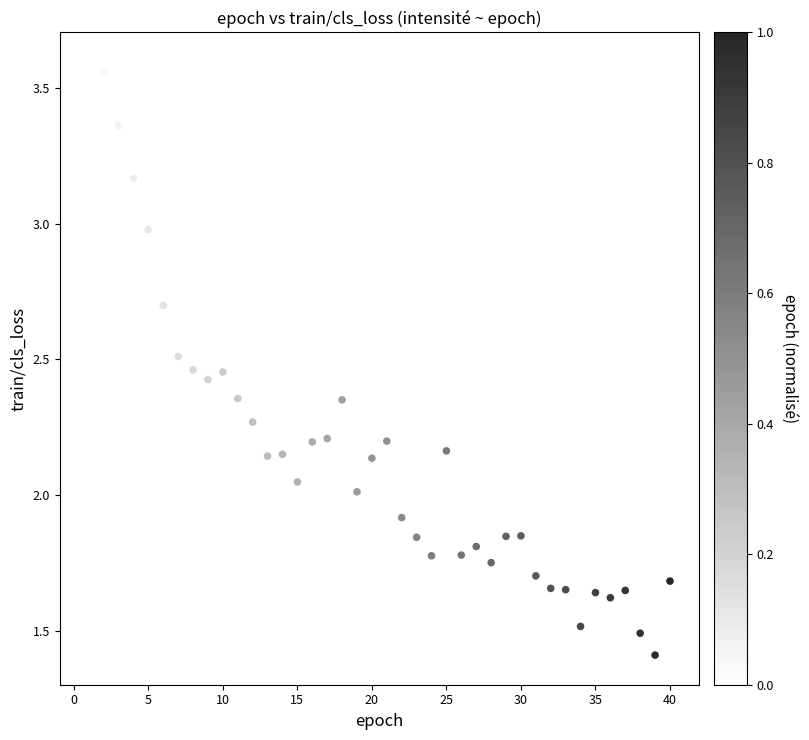

What is the range of X values (max minus min)?

39.0